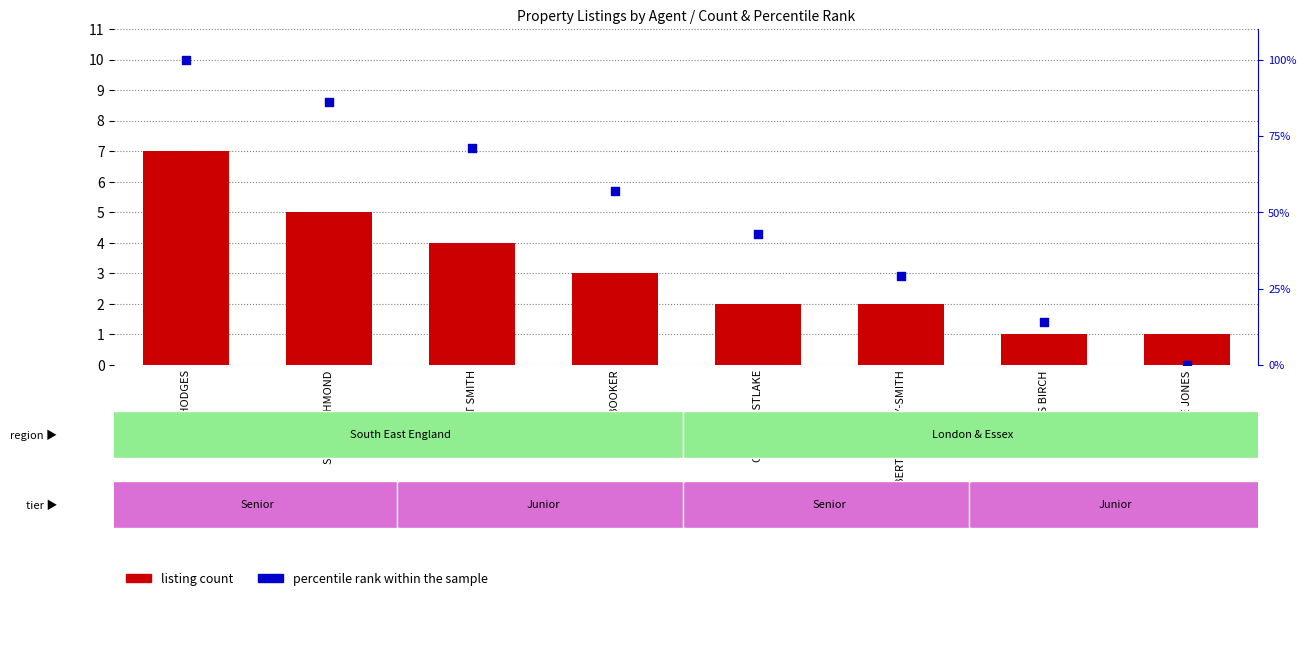

Which series contains the highest Y value?

percentile rank within the sample